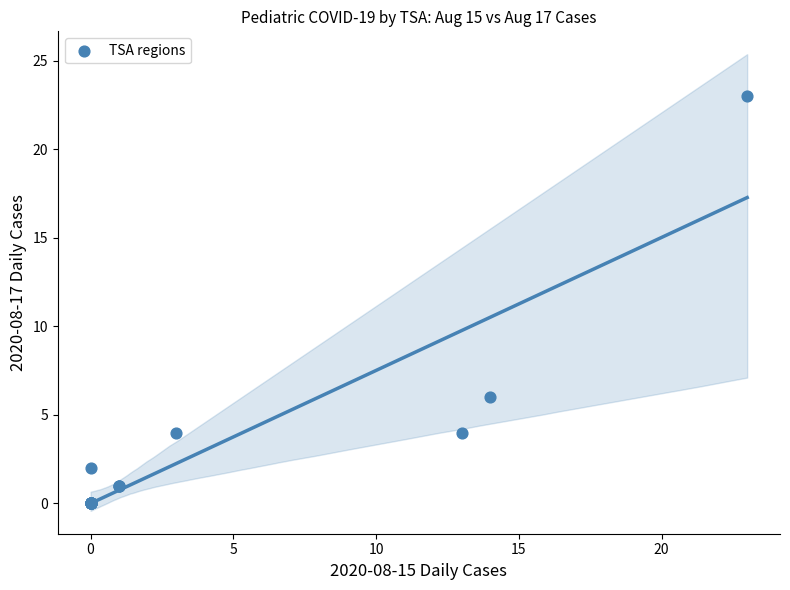

What Y value in the scatter plot is closest to 11?

6